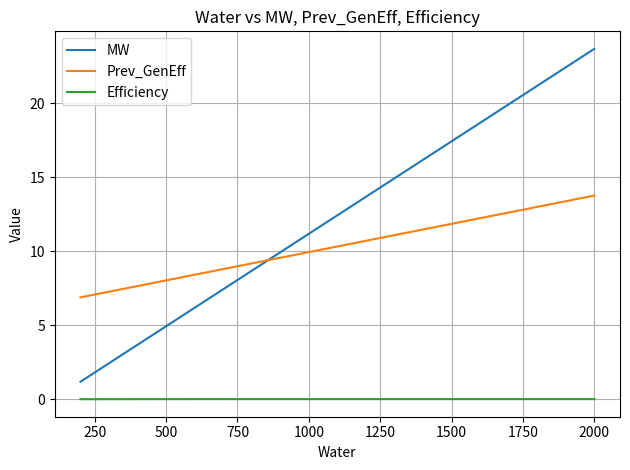

True or false: Prev_GenEff and Efficiency intersect in this chart.

False